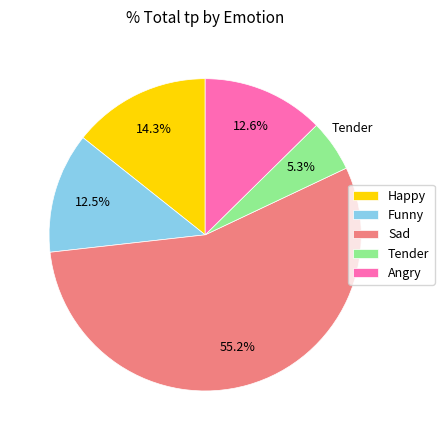

Between Funny and Happy, which is larger?

Happy